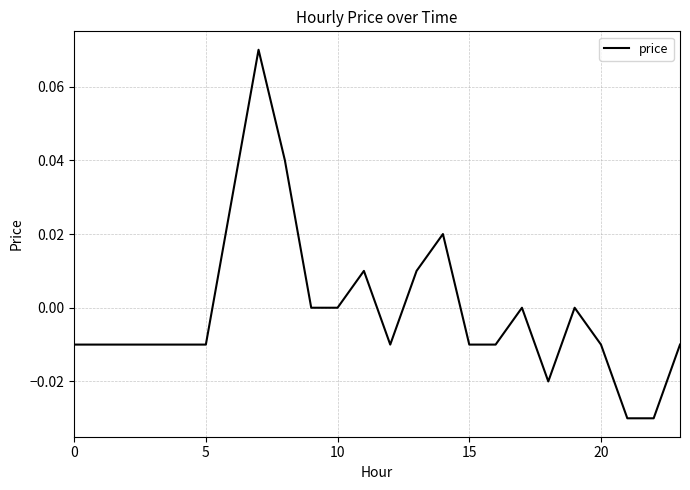

Is this an area chart (filled region under the line)?

No